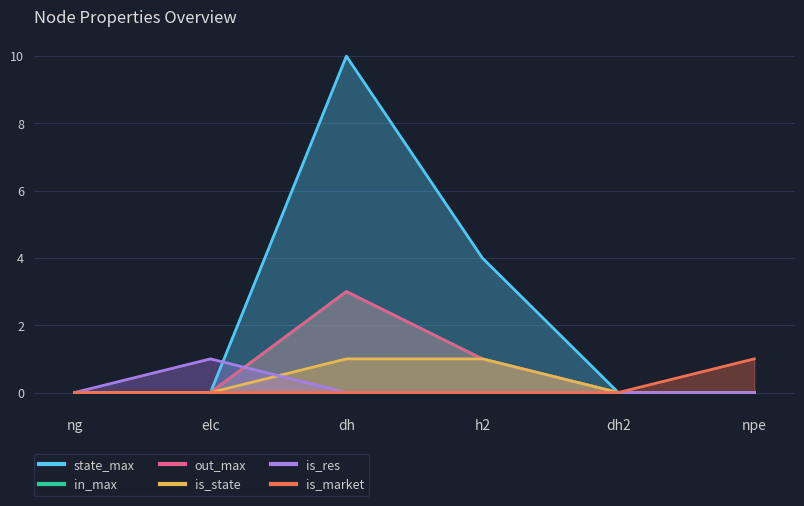

What is the difference between the maximum and minimum values in the is_state series?

1